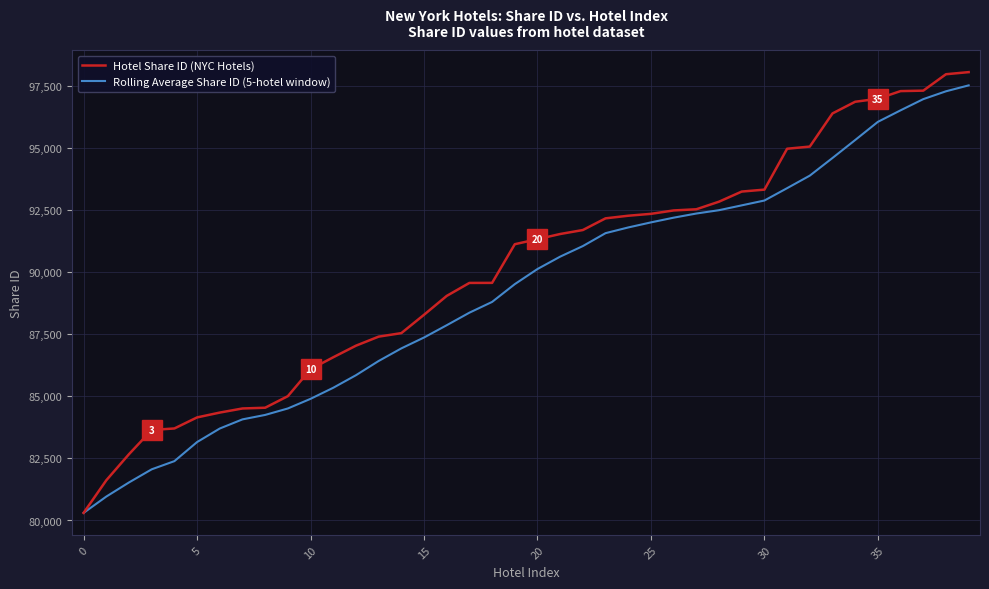

Count the number of data series in this chart.

2